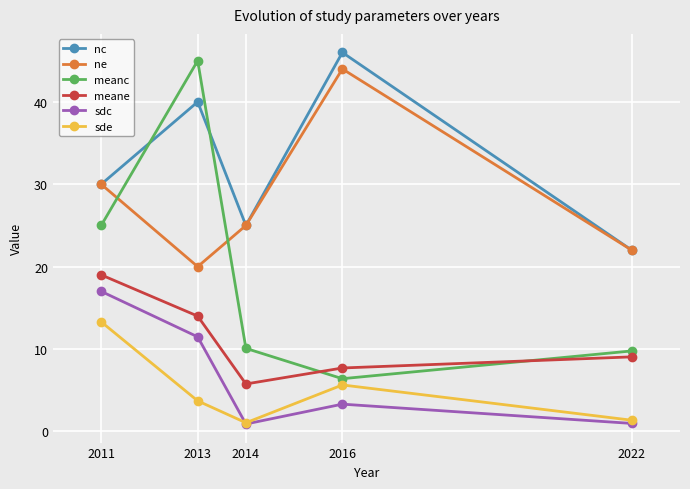

How many series are shown in this chart?

6